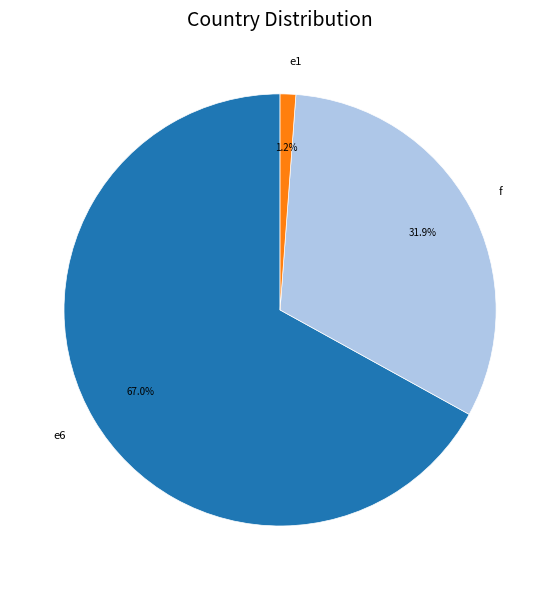

How many slices are in this pie chart?

3